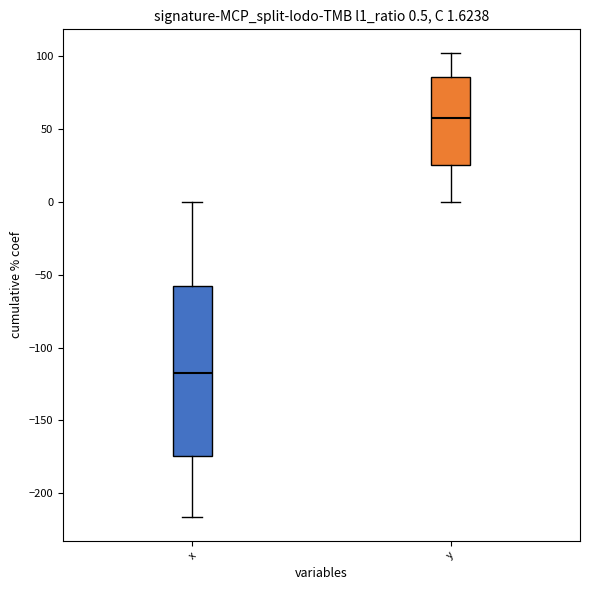

Which box is the tallest, from its lower edge to its upper edge?

x